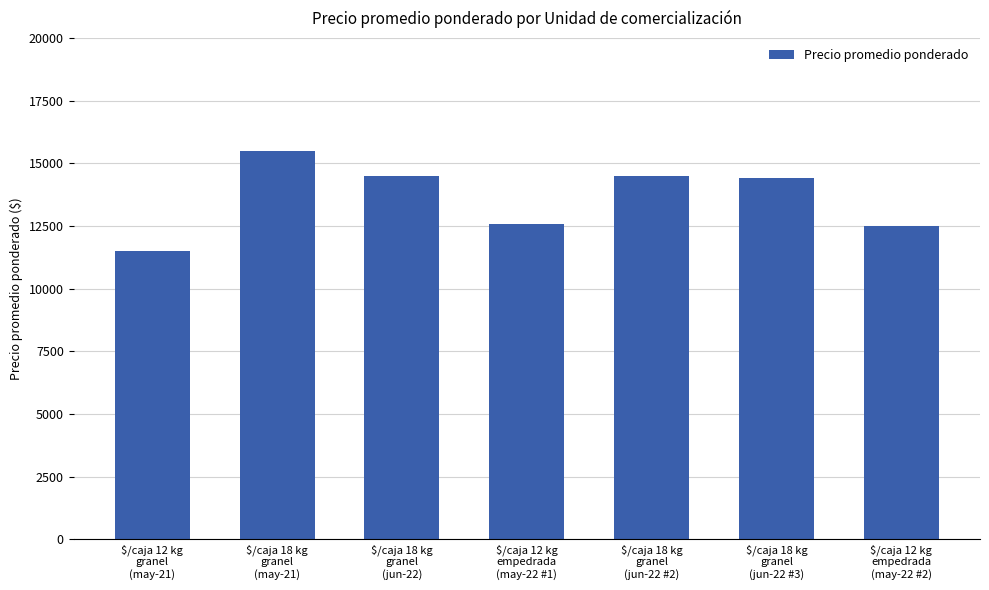

What is the value of the 1st bar from the left?

11500